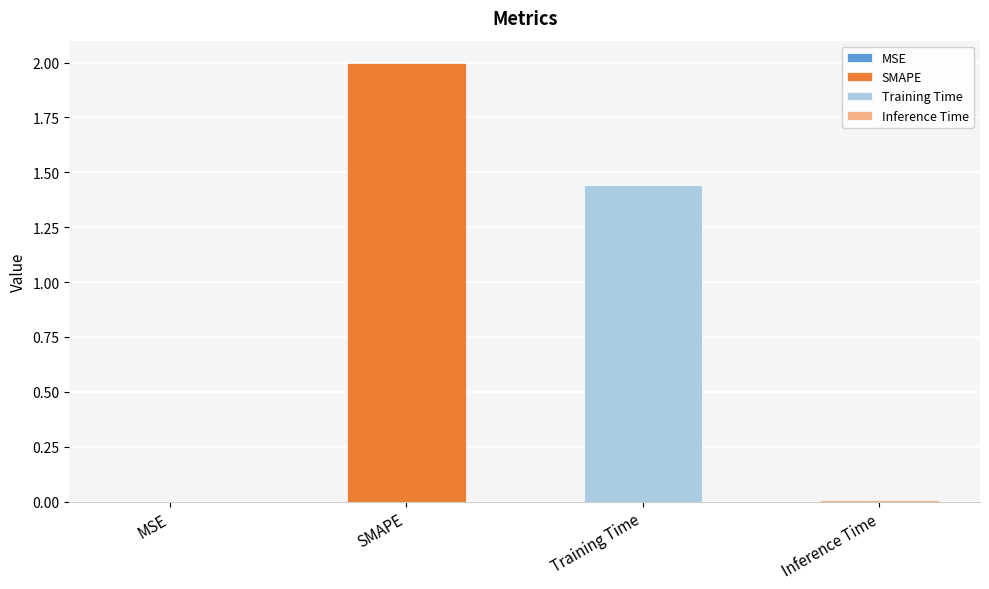

Where is the data nearest to the value 1?

Training Time